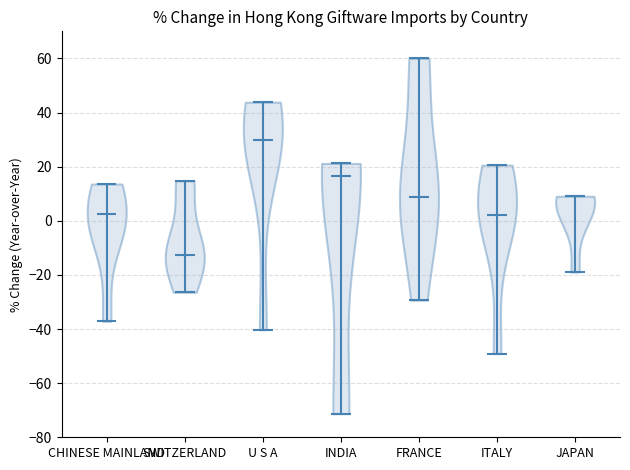

Which violin has the lowest median line?

SWITZERLAND